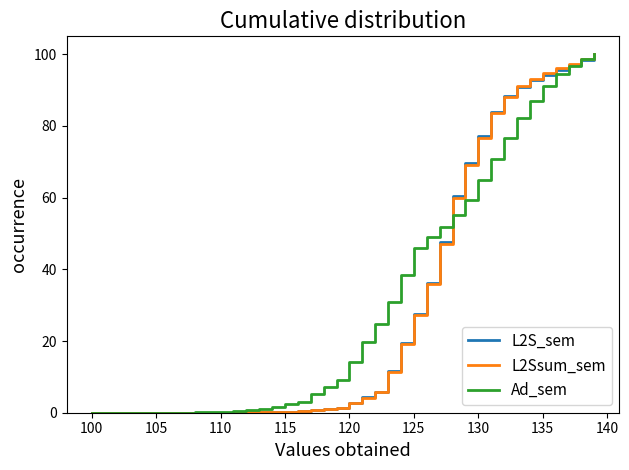

What is the maximum value for Ad_sem?

100.0